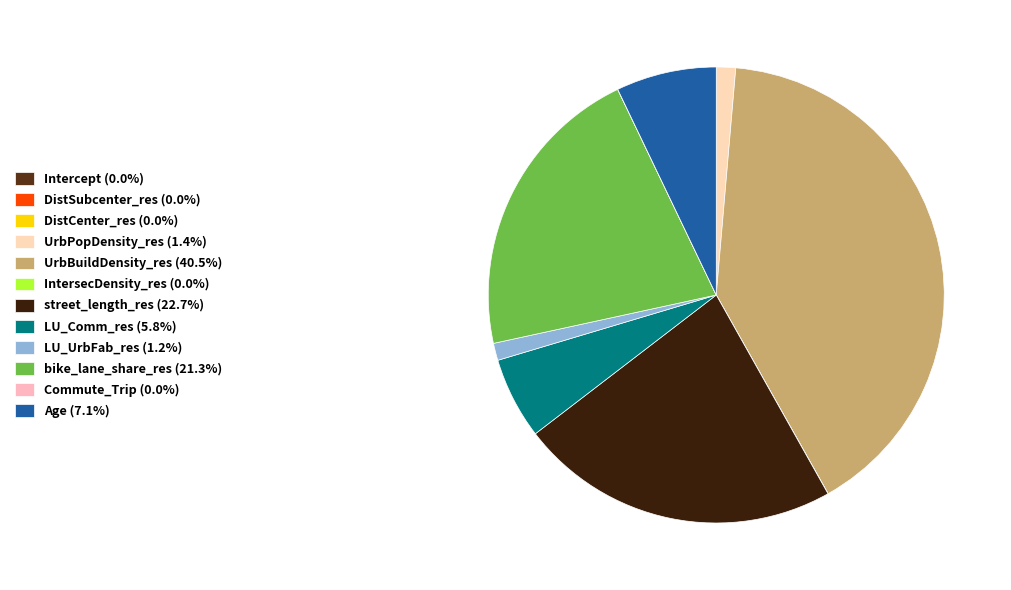

True or false: DistCenter_res accounts for 10% of the total.

False